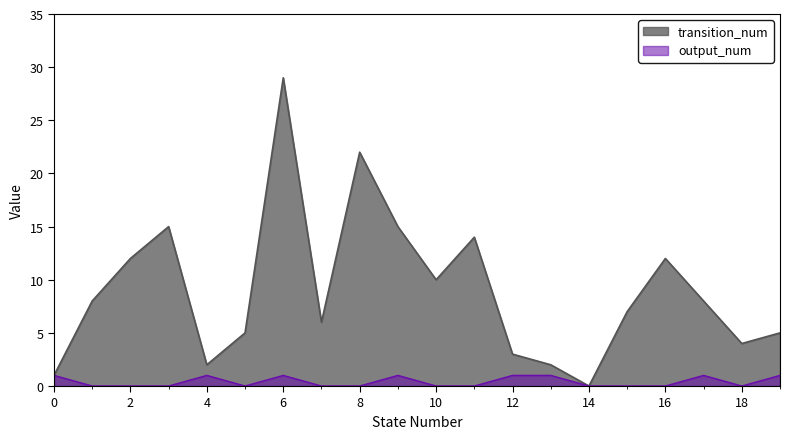

List the series in order of their peak value, highest first.

transition_num, output_num